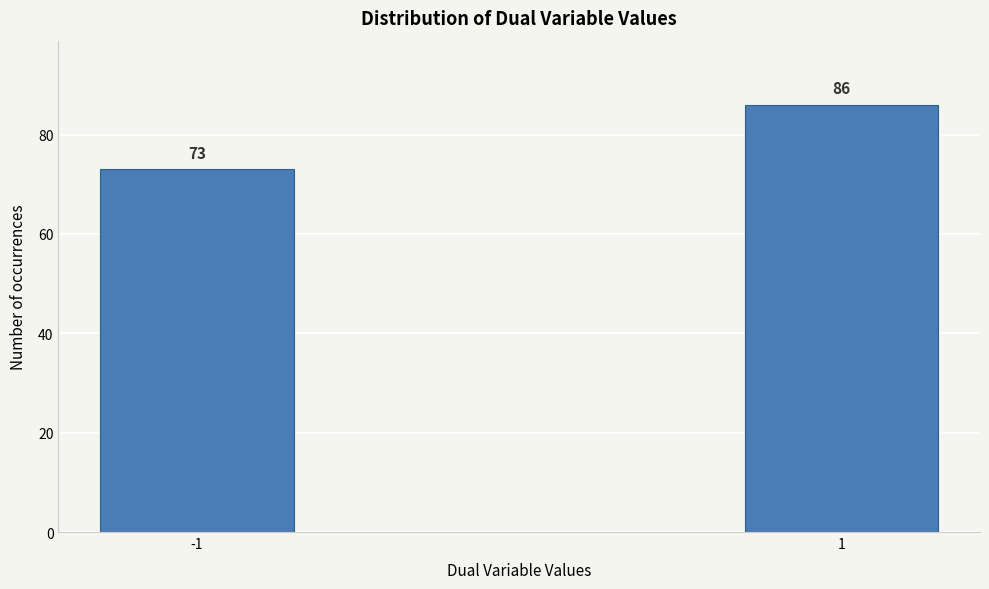

Reading left to right, extract all data points from this chart.

73	86